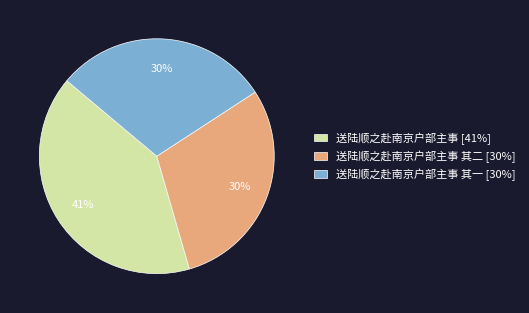

What percentage is the 送陆顺之赴南京户部主事 其二 [30%] slice, to the nearest percent?

30%